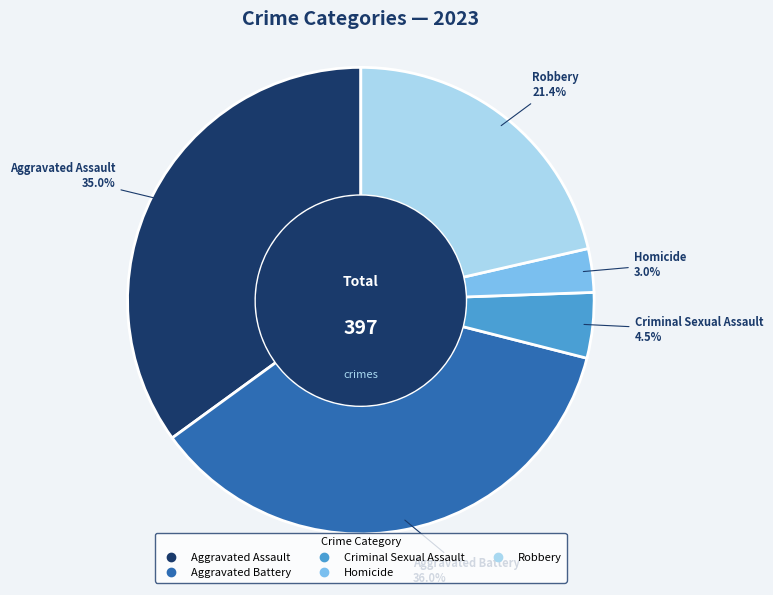

Is there any slice that represents more than half of the pie?

No